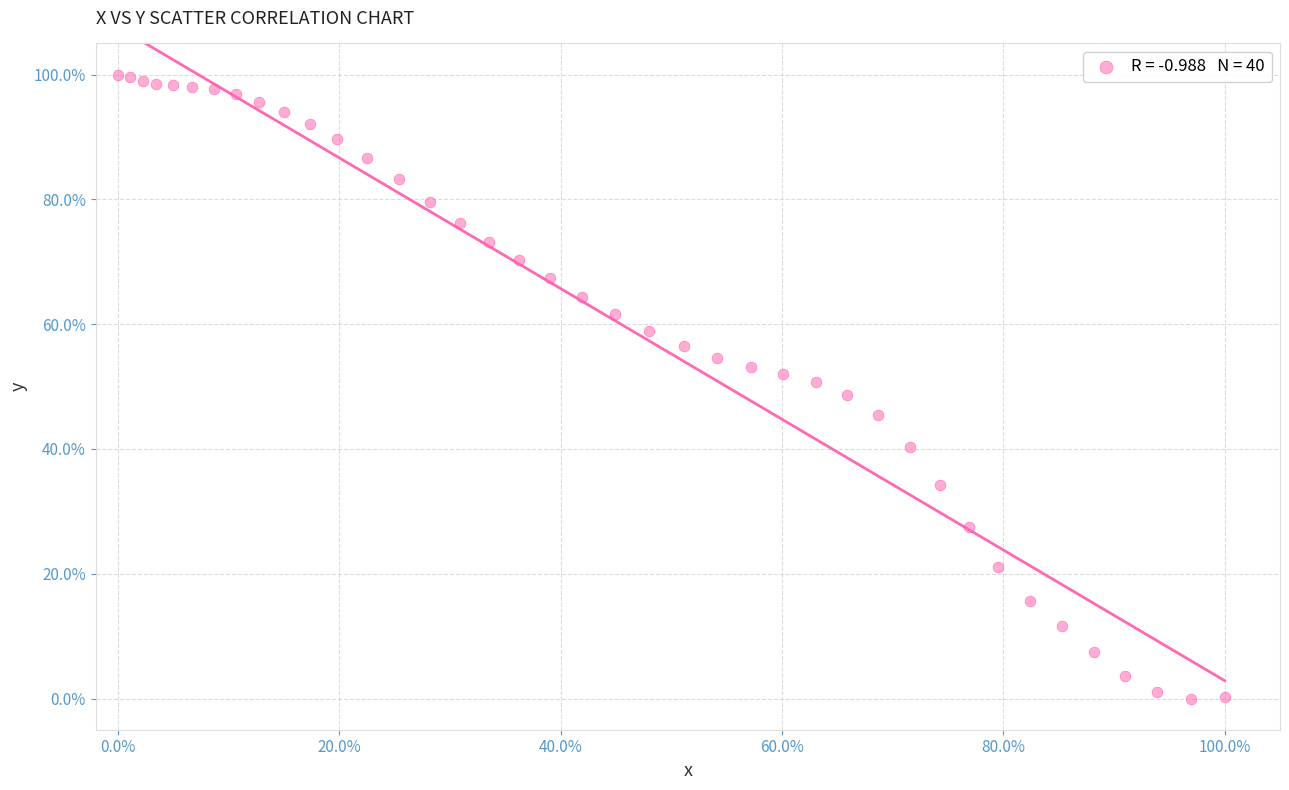

What is the range of Y values (max minus min)?

100.0